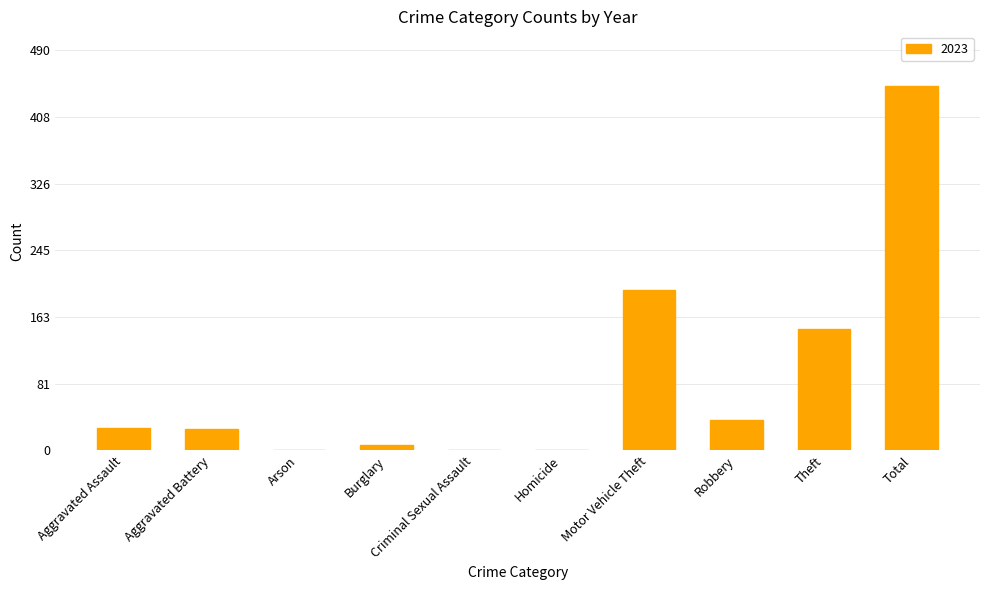

True or false: the data shows 45 at Aggravated Battery.

False